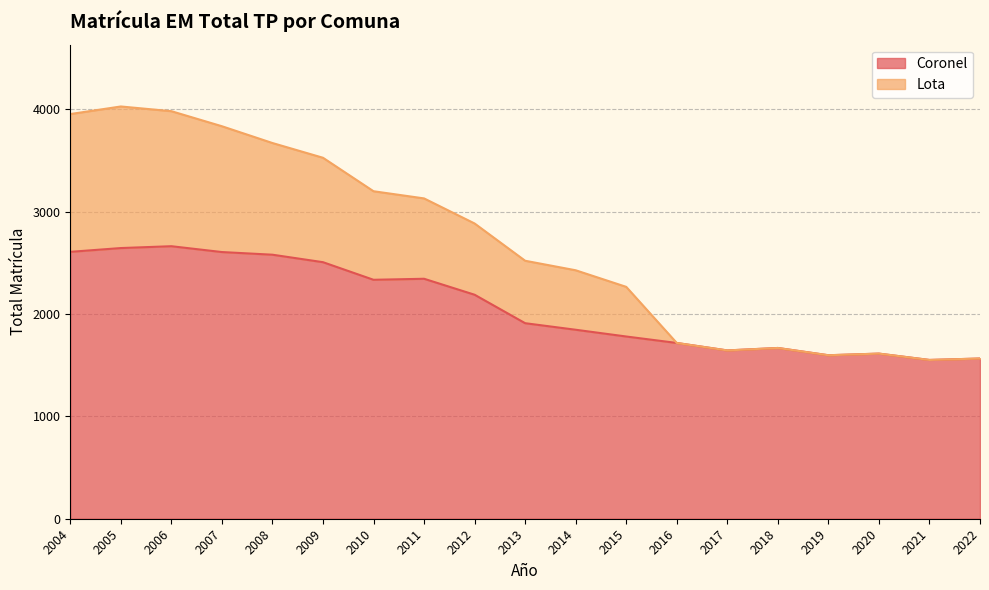

True or false: Coronel and Lota cross at least once.

False